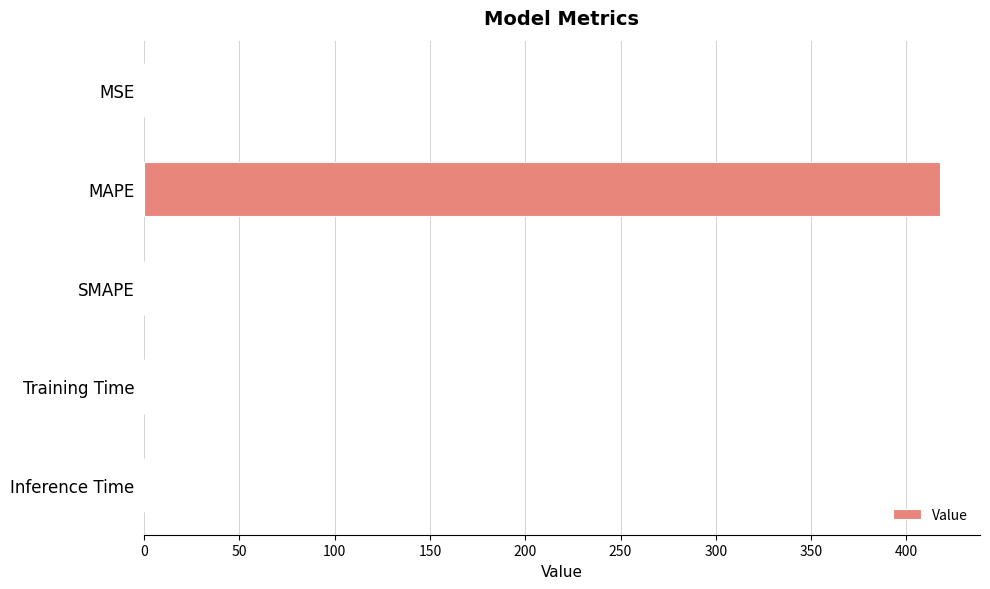

Which category has the highest value across all series?

MAPE